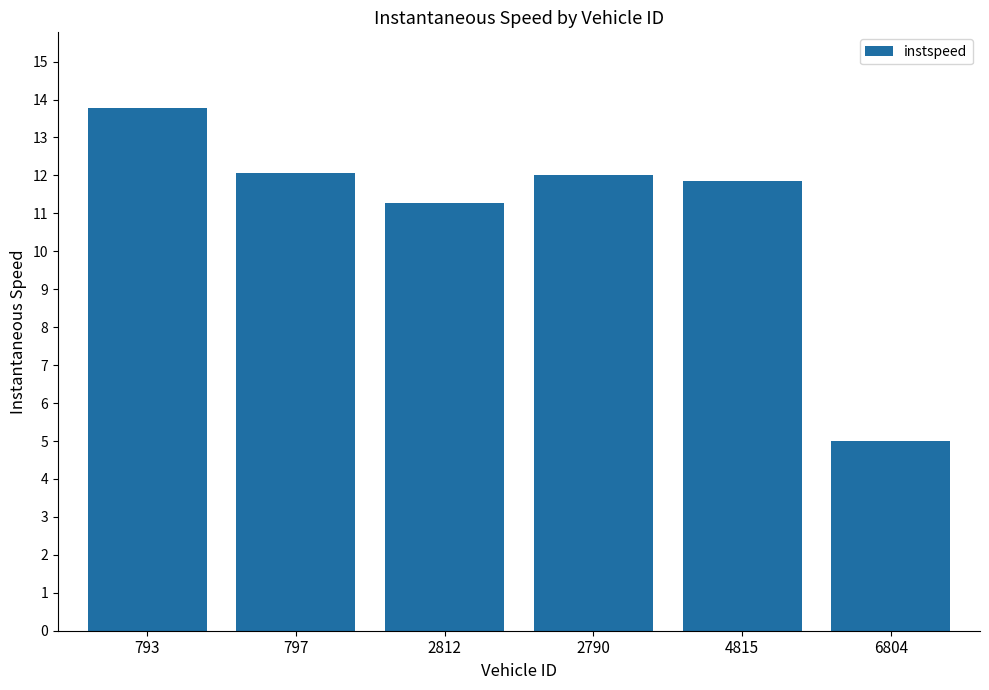

Between 797 and 4815, which is larger?

797